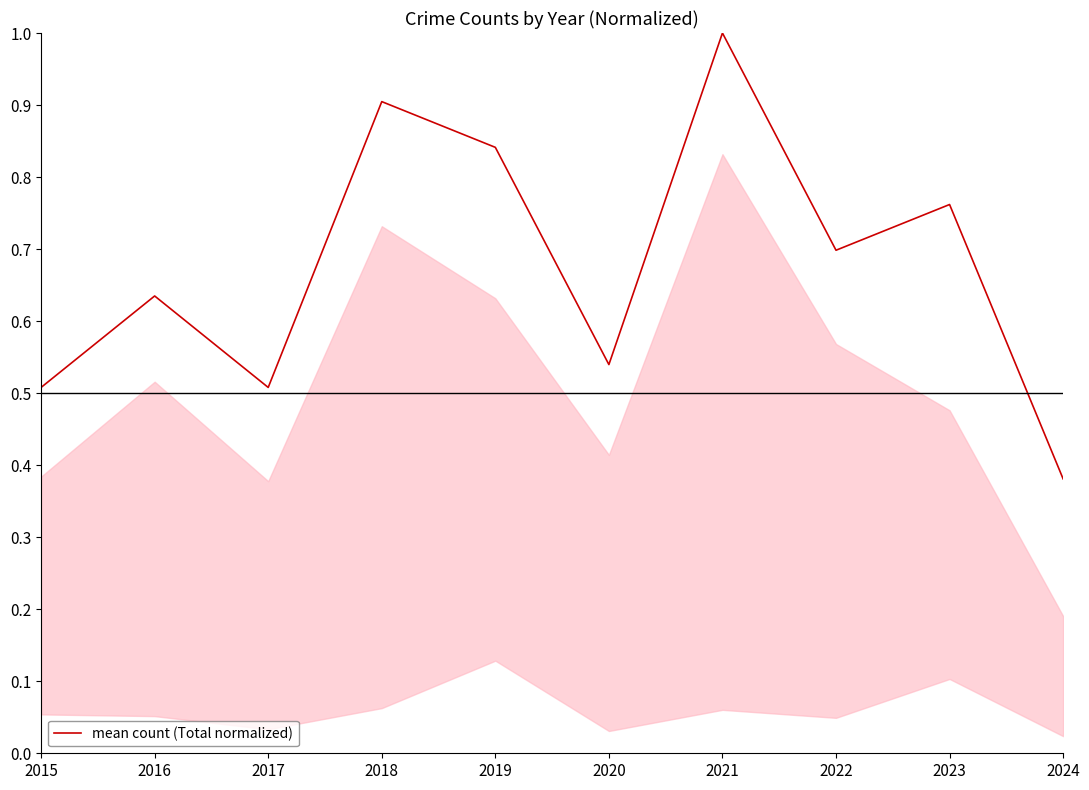

How many distinct data groups are displayed?

1